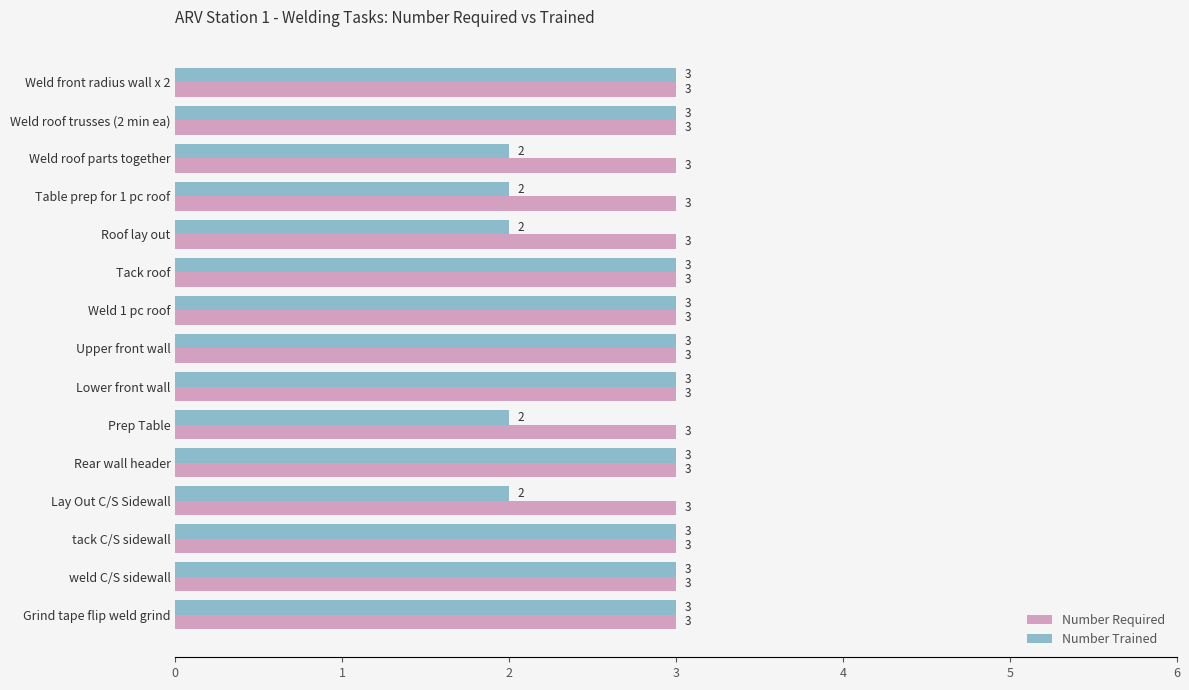

How many Number Trained values are between 2 and 3?

15